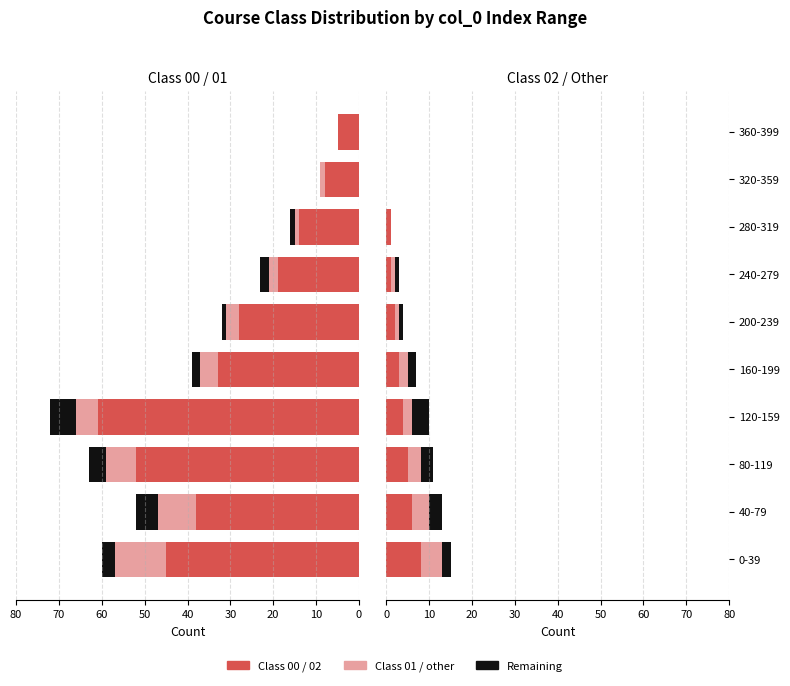

At which category does the chart reach its minimum across all series?

360-399